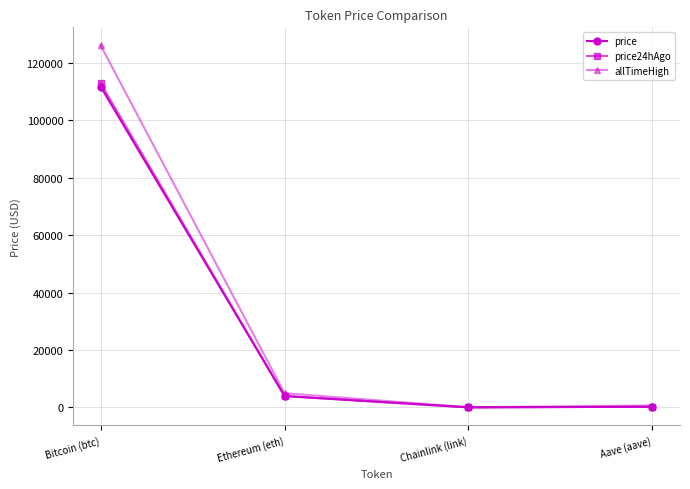

True or false: price has more than 2 points higher than both neighbors.

False